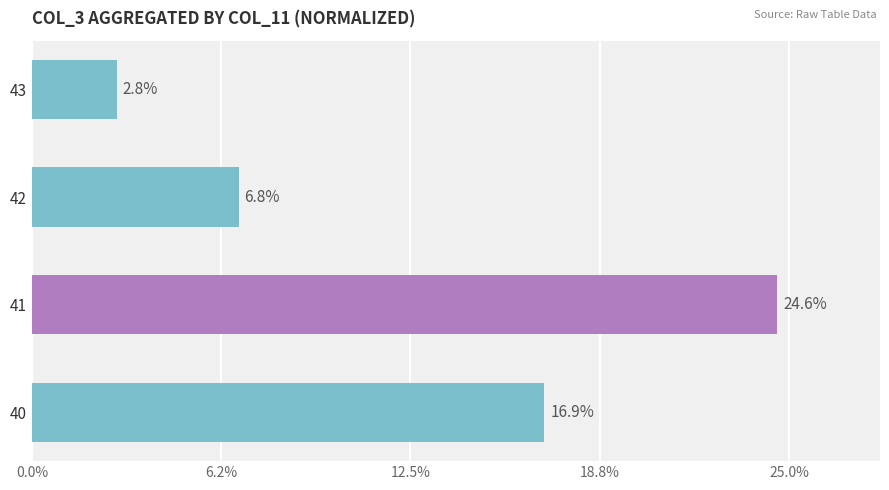

Reading bottom to top, list all the values displayed in this chart.

16.9	24.6	6.8	2.8